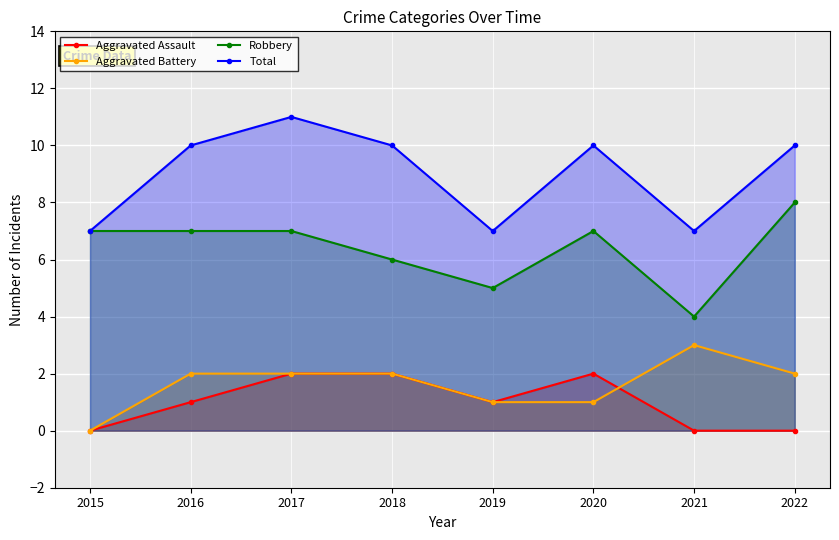

True or false: Total and Aggravated Battery intersect in this chart.

False